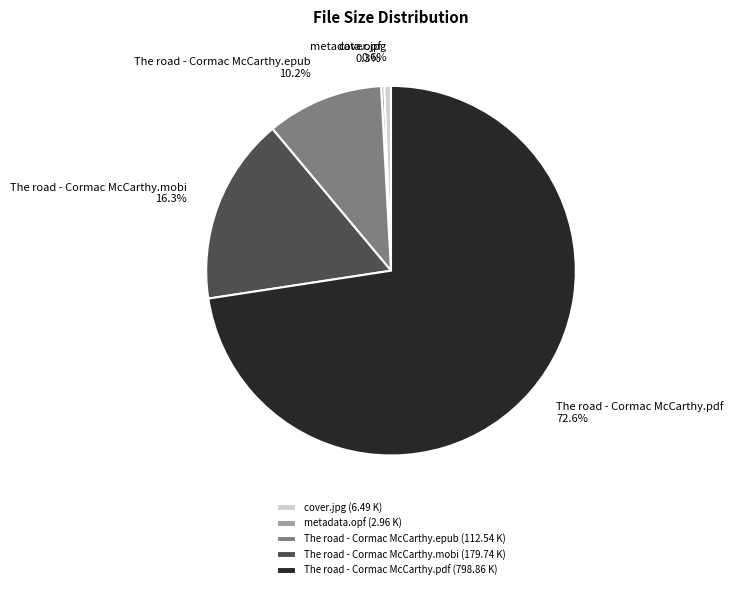

What is the majority slice?

The road - Cormac McCarthy.pdf